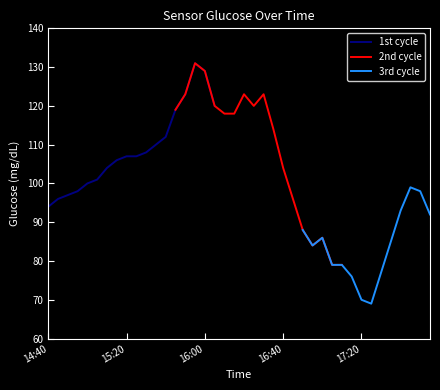

List the labels in order of value, smallest first.

17:25, 17:20, 17:15, 17:30, 17:05, 17:10, 16:55, 17:35, 17:00, 16:50, 17:55, 17:40, 14:40, 14:45, 16:45, 14:50, 14:55, 17:50, 17:45, 15:00, 15:05, 15:10, 16:40, 15:15, 15:20, 15:25, 15:30, 15:35, 15:40, 16:35, 16:10, 16:15, 15:45, 16:05, 16:25, 15:50, 16:20, 16:30, 16:00, 15:55